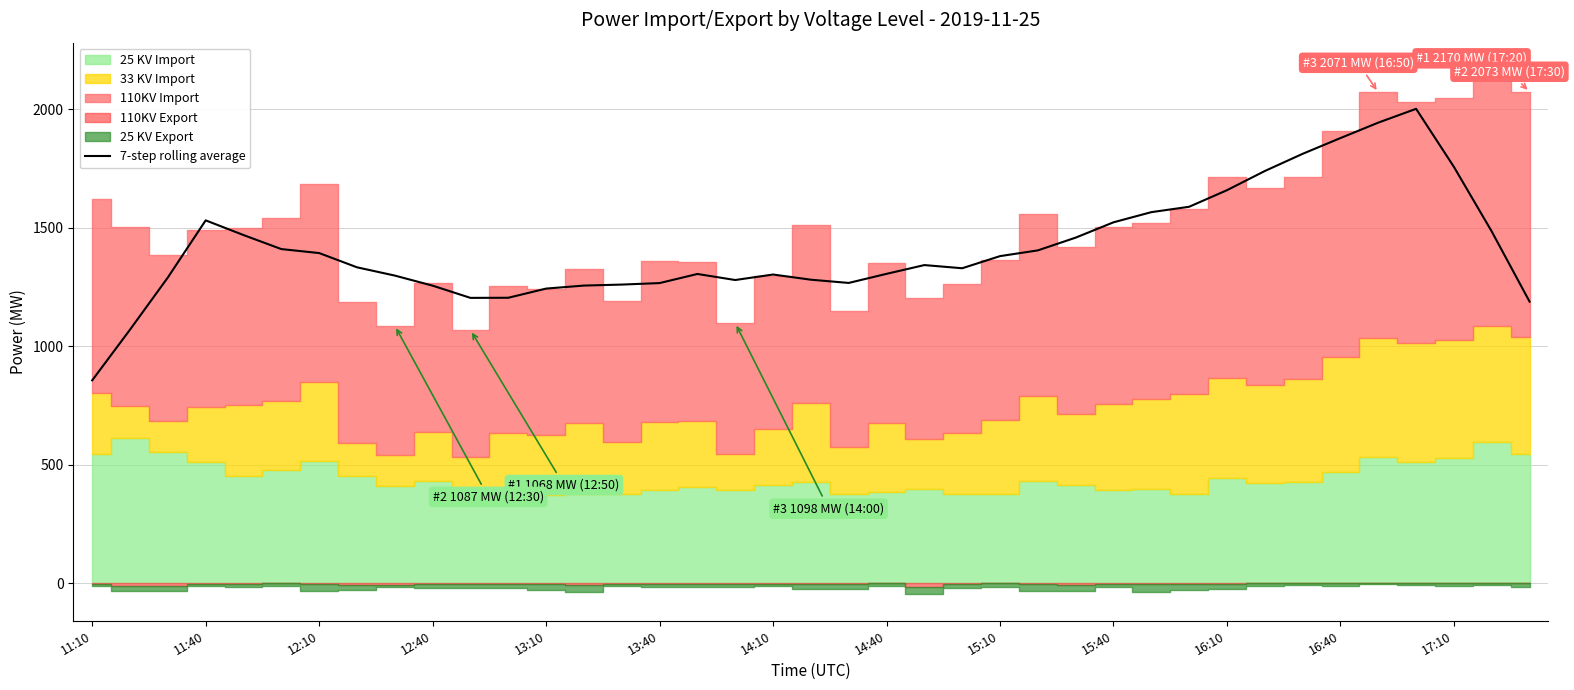

How many lines are shown in the chart?

1